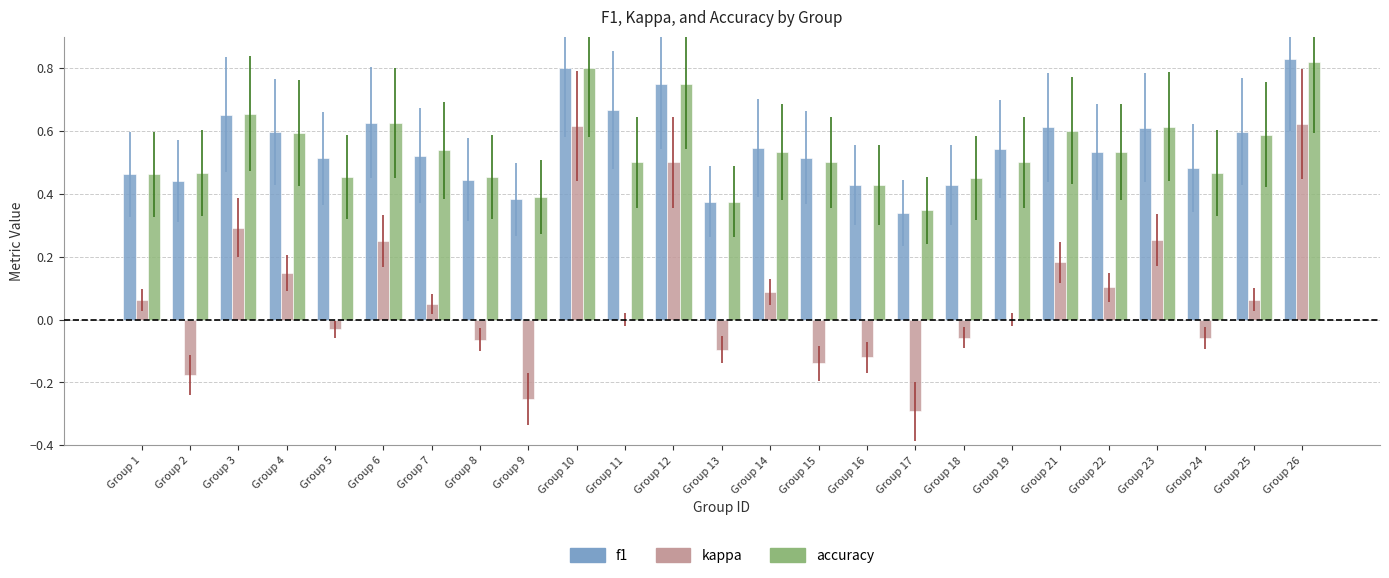

Which category has the highest value across all series?

Group 26